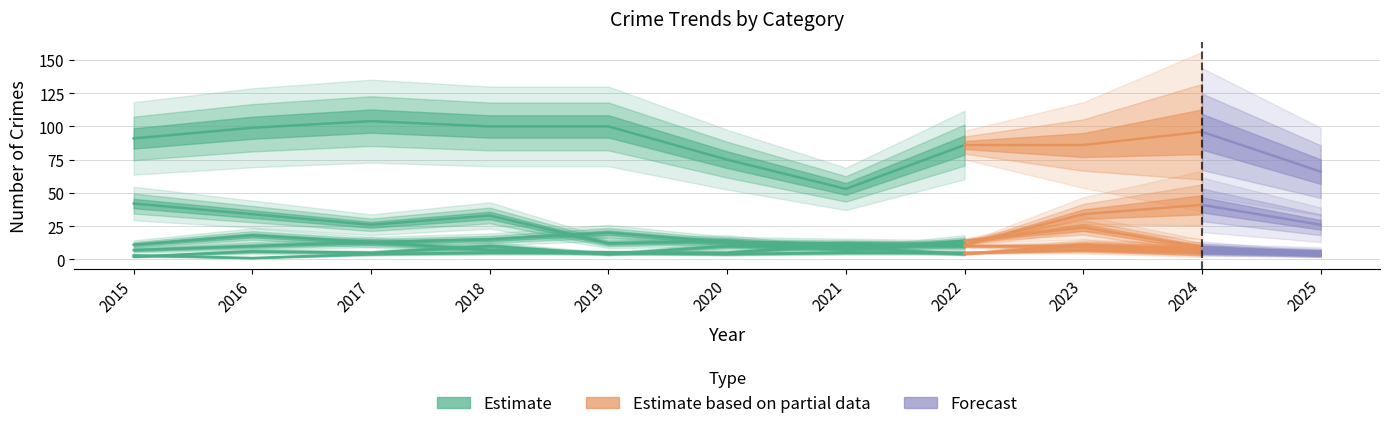

What is the change in value from 2019 to 2022?

-14